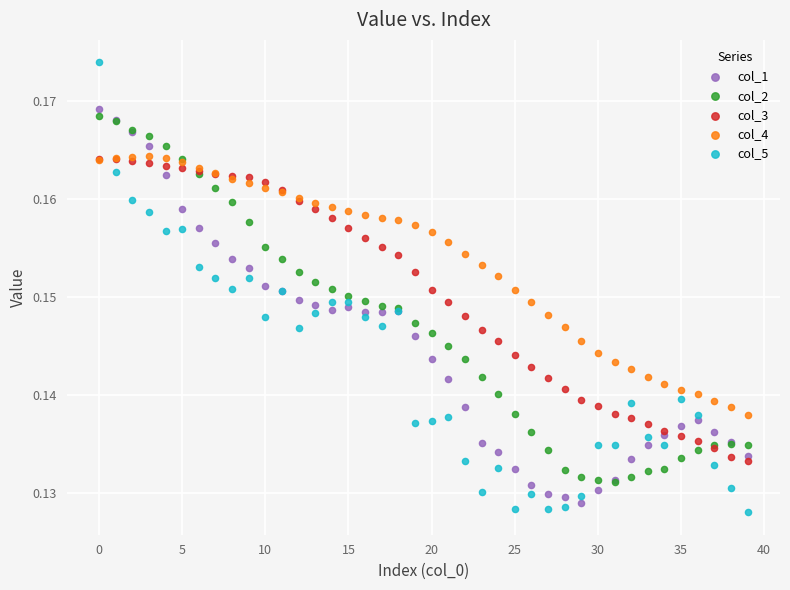

Which series contains the lowest Y value?

col_5